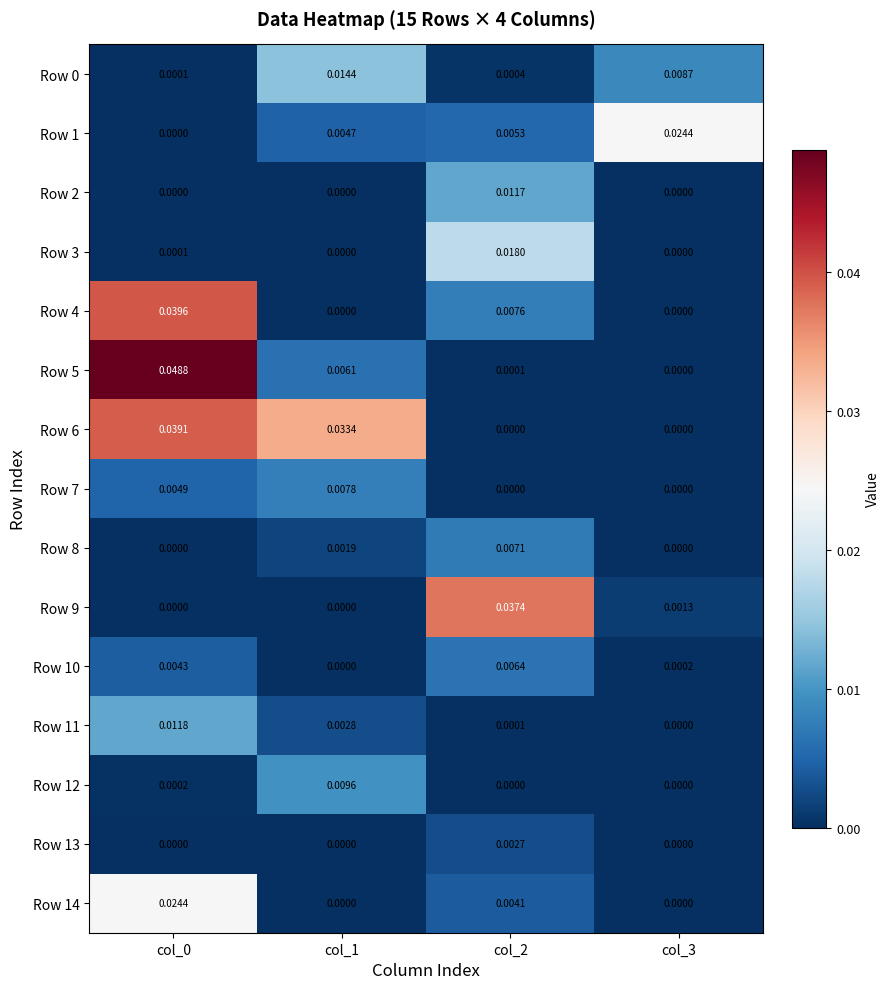

Is the value of Row 1 at col_0 greater than the value of Row 11 at col_2?

No